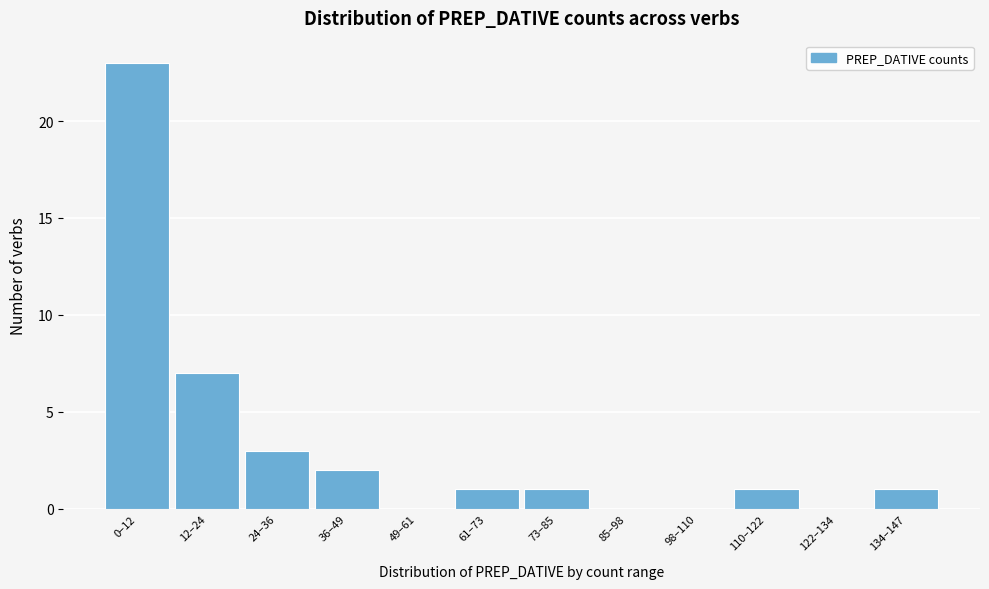

Reading right to left, list all the values displayed in this chart.

134–147=1	122–134=0	110–122=1	98–110=0	85–98=0	73–85=1	61–73=1	49–61=0	36–49=2	24–36=3	12–24=7	0–12=23